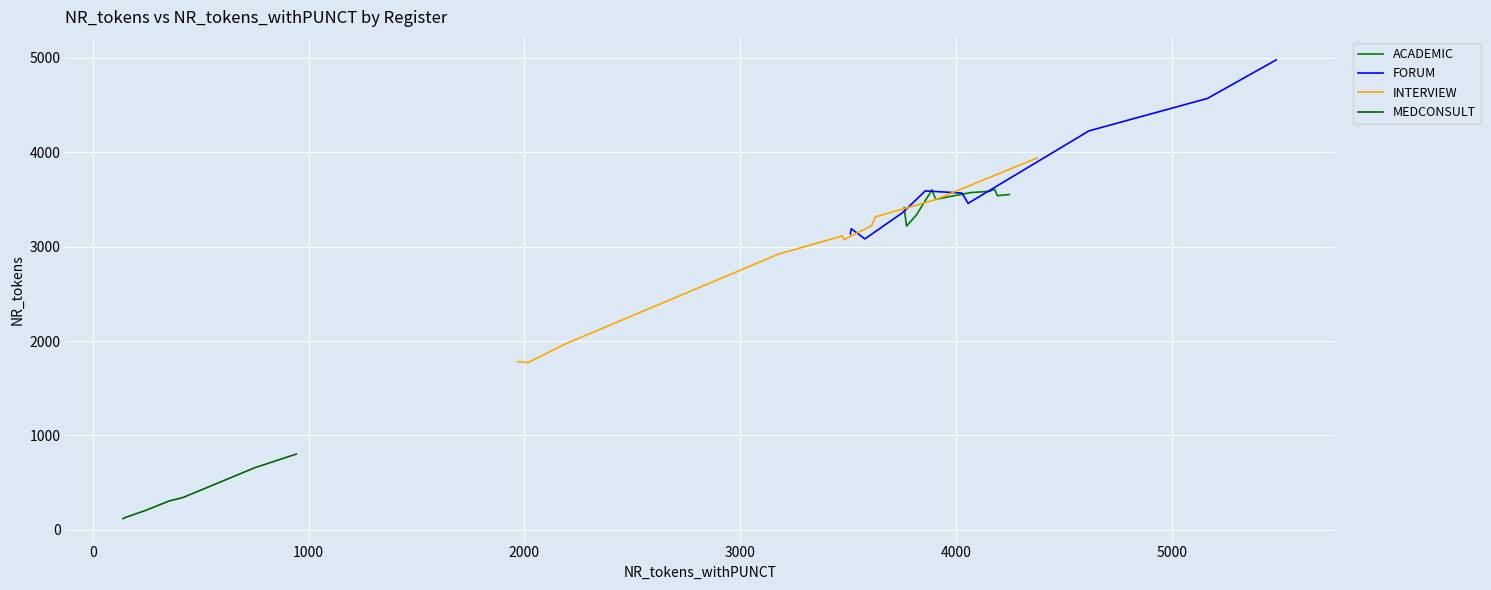

At which label does ACADEMIC first exceed 3553?

3